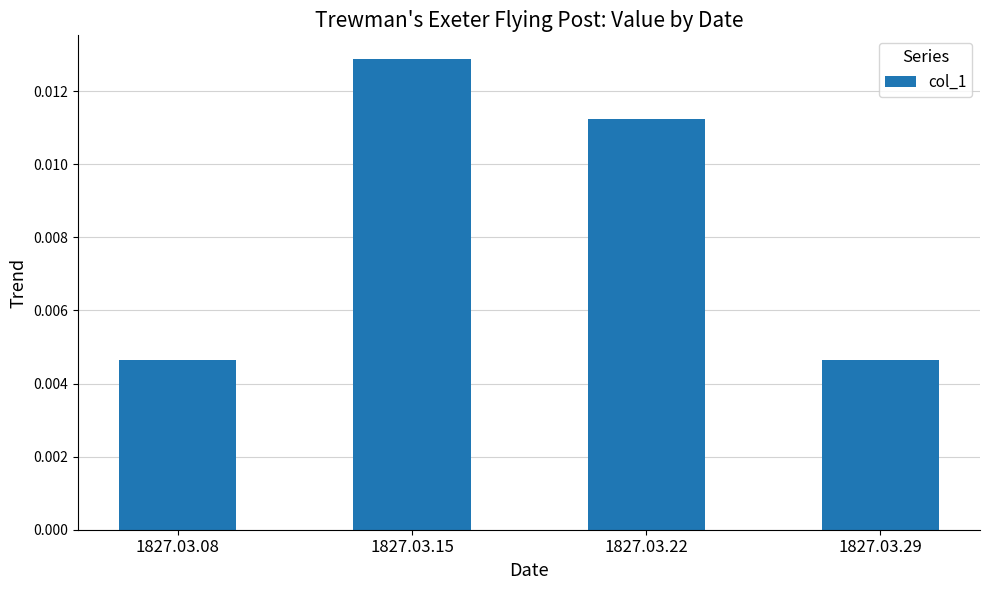

At which category does the chart reach its peak across all series?

1827.03.15